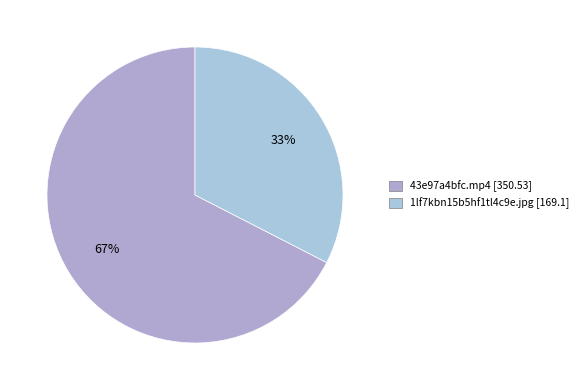

Rank the categories by value from lowest to highest.

1lf7kbn15b5hf1tl4c9e.jpg, 43e97a4bfc.mp4